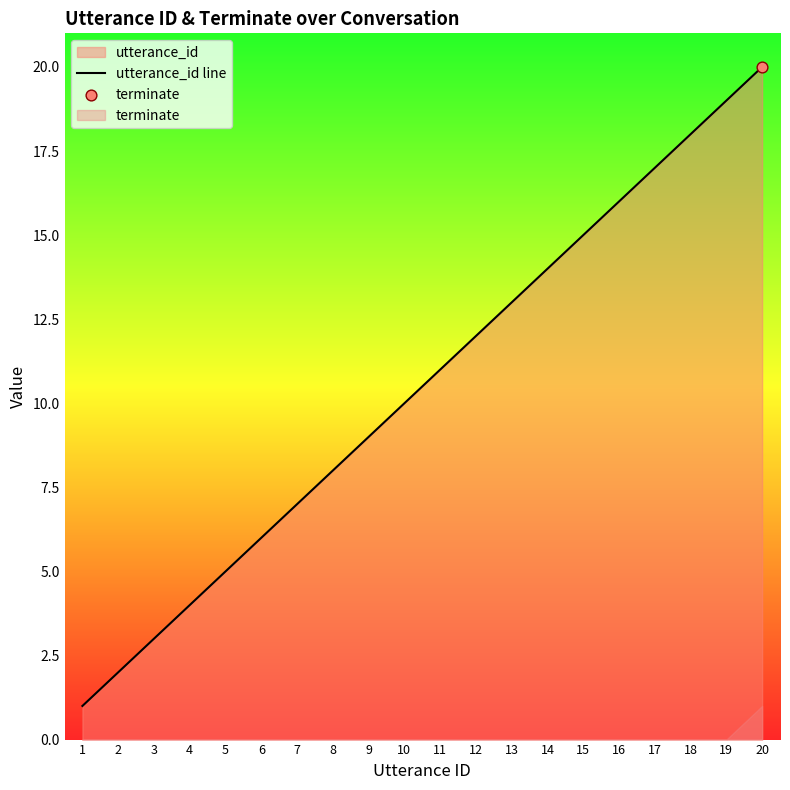

Which has a higher value, 18 or 15?

18